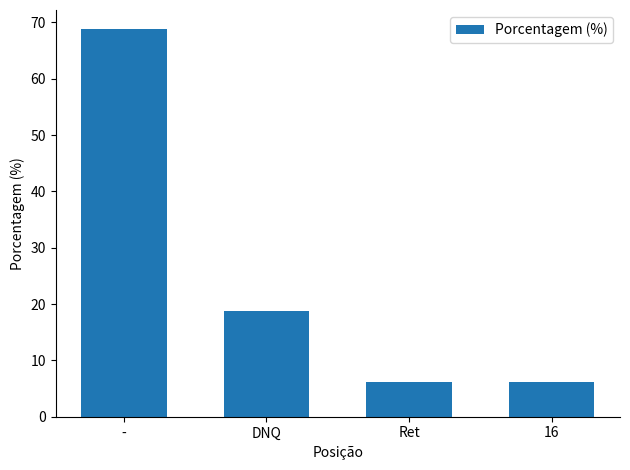

Is it true that the value at - is 43.9?

False